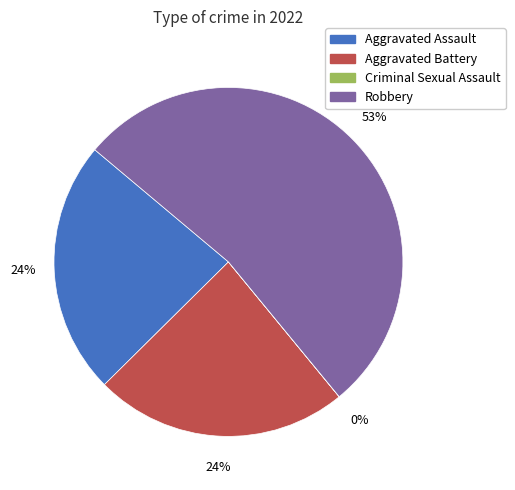

Which category has the biggest portion of the pie?

Robbery